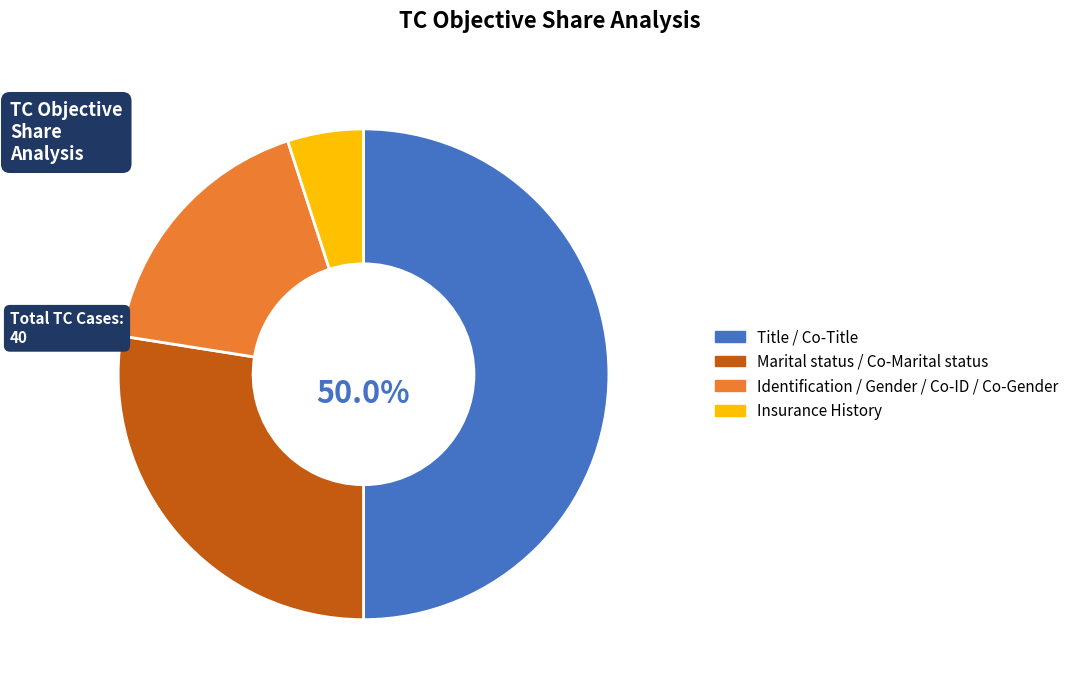

Is there a majority slice in this chart?

No